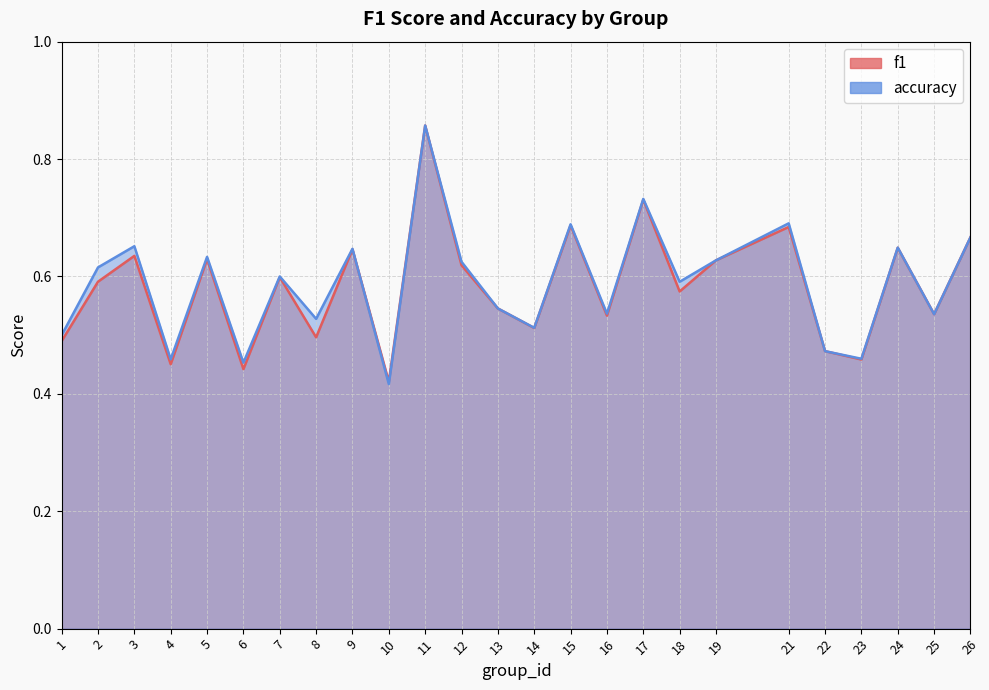

At which category does f1 reach its first local valley?

4